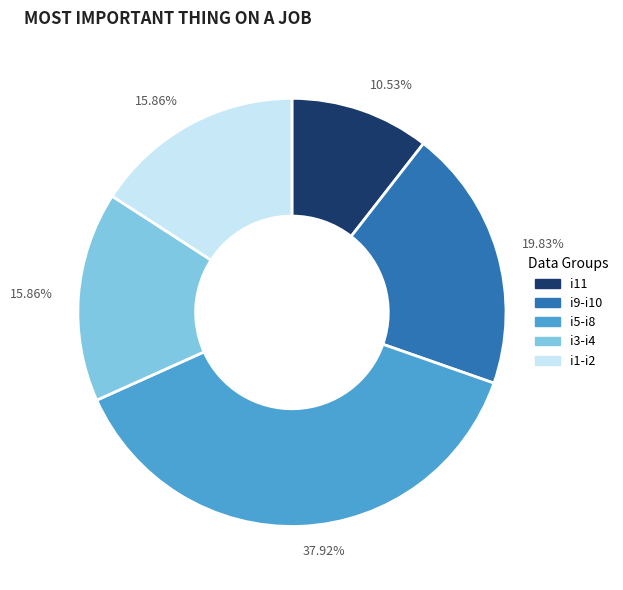

Is there any slice that represents more than half of the pie?

No